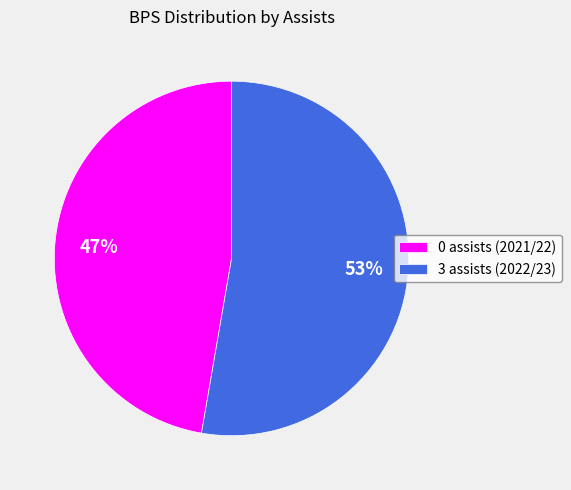

Which has a higher value, 3 assists (2022/23) or 0 assists (2021/22)?

3 assists (2022/23)